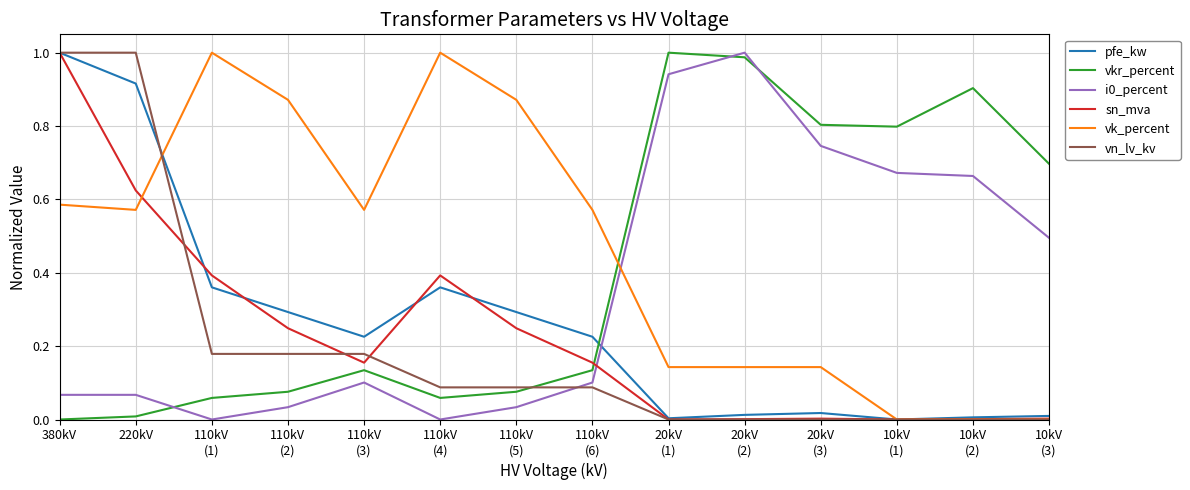

Is it true that vkr_percent equals 0.0 at 380kV?

True